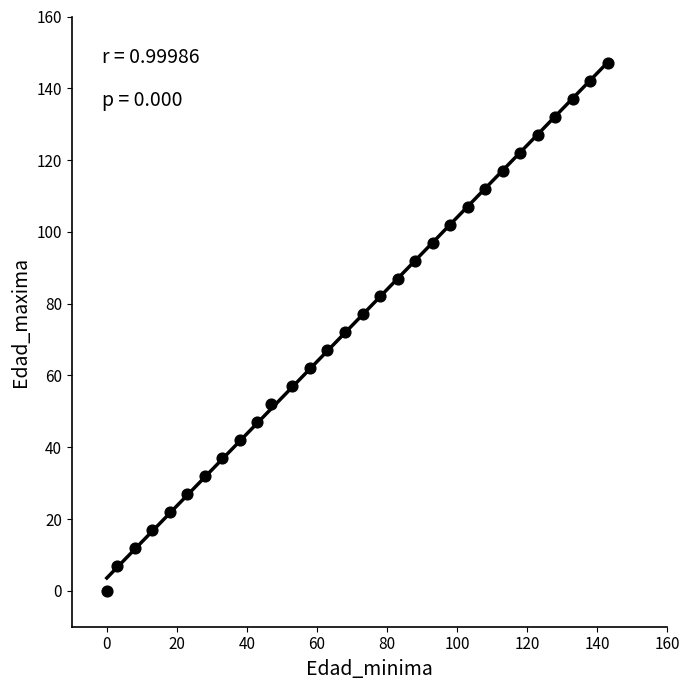

What is the range of Y values (max minus min)?

147